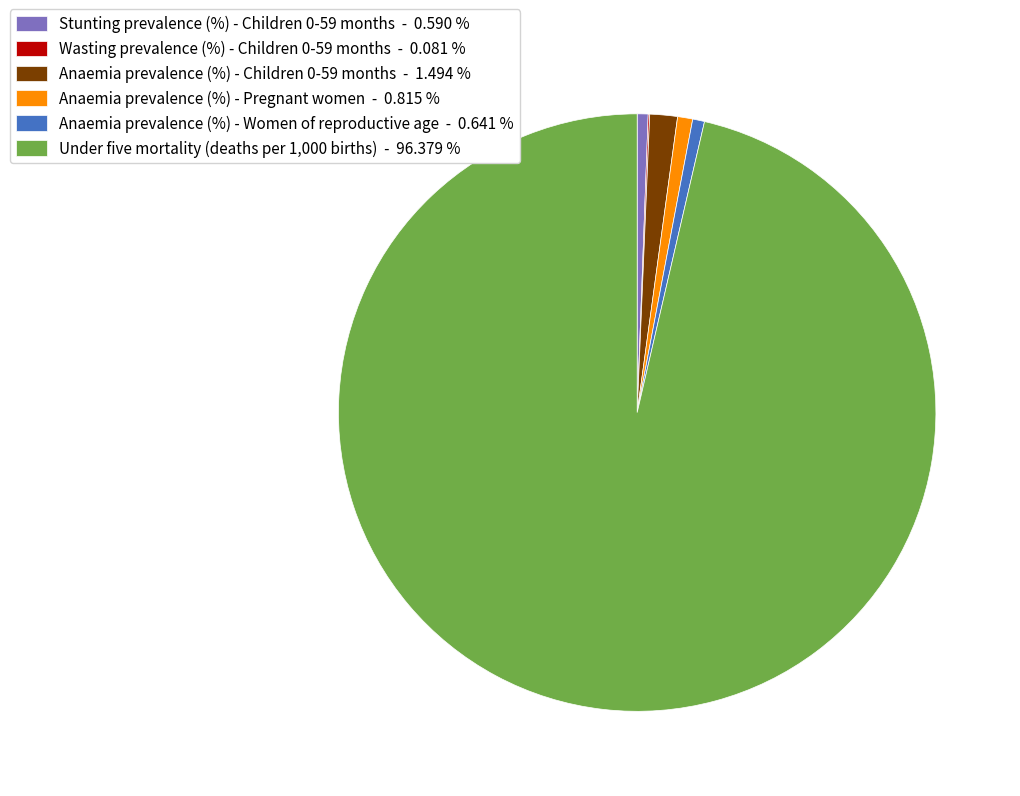

Which category has the biggest portion of the pie?

Under five mortality (deaths per 1,000 births)